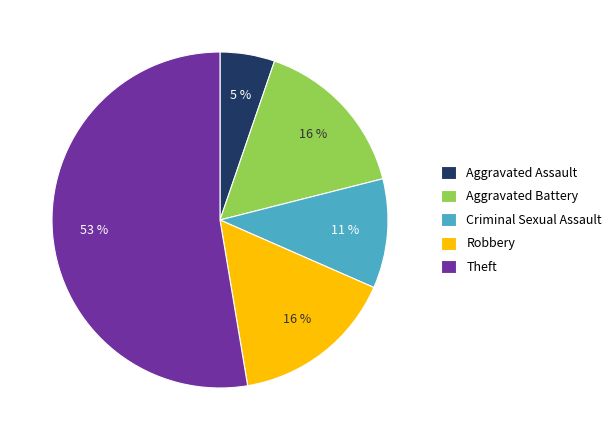

Does Aggravated Assault represent more than half of the total?

No